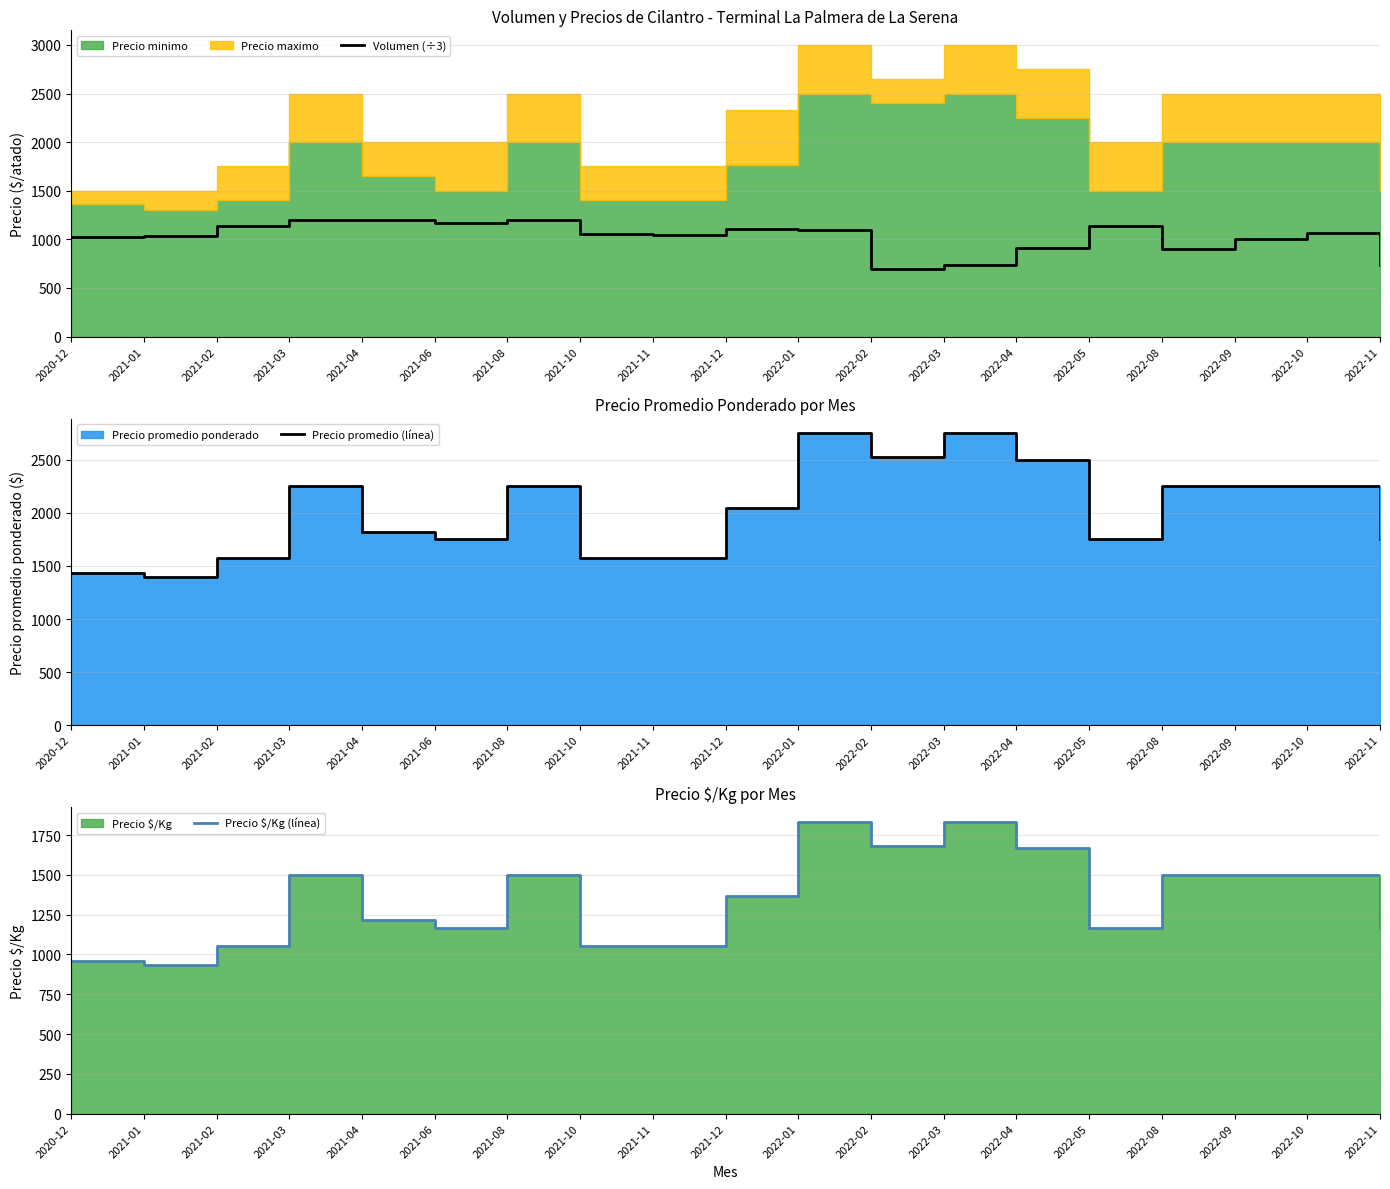

Does the chart display data point markers on the line(s)?

No